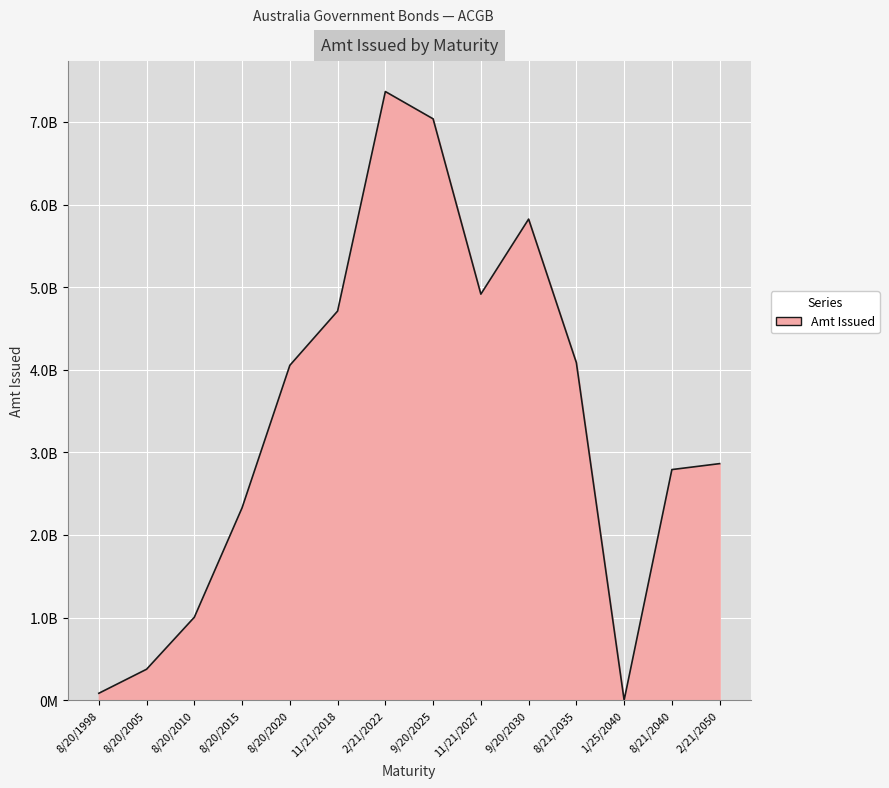

Does the chart display data point markers on the line(s)?

No